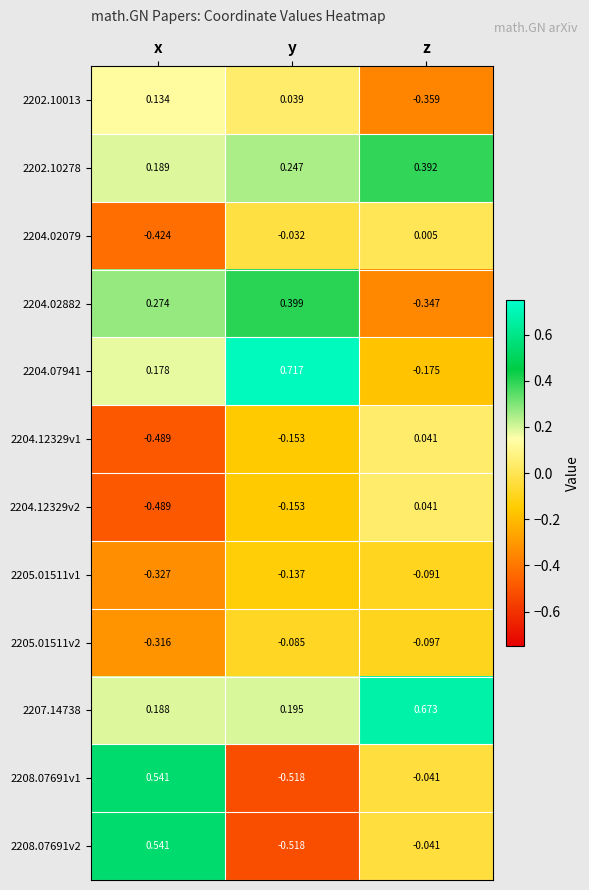

What is the difference between the highest and lowest values at y?

1.2